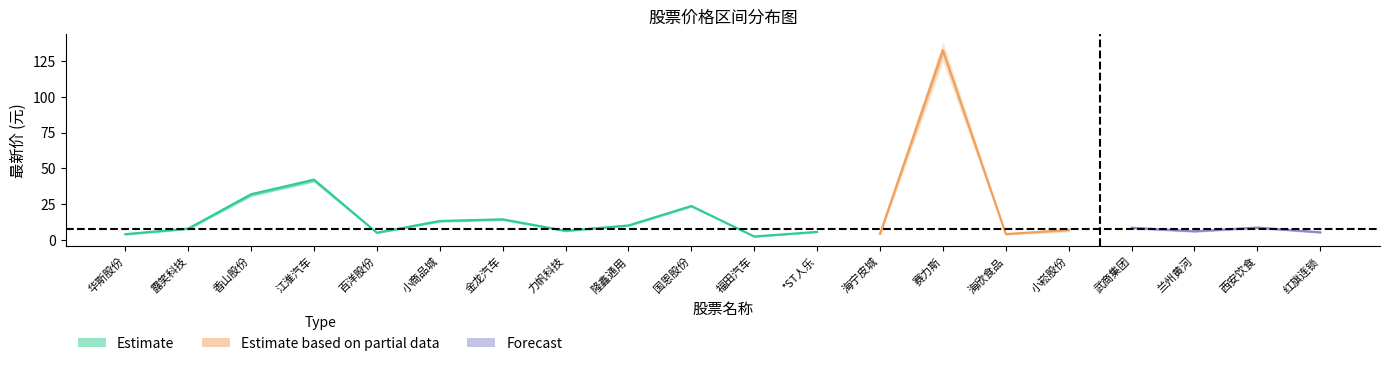

At how many categories does at least one series exceed 5?

17